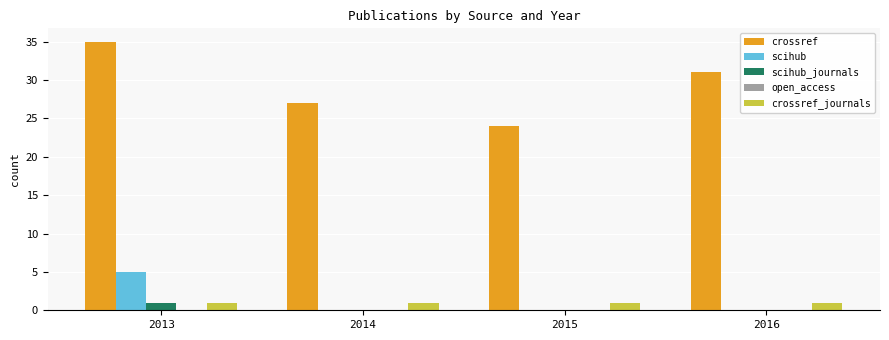

What value does the crossref series have at 2014, to the nearest 10?

30